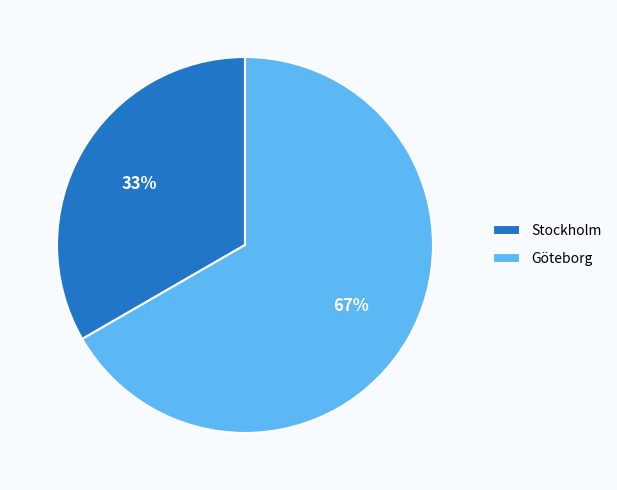

Do Göteborg and Stockholm together represent more than half of the pie?

Yes